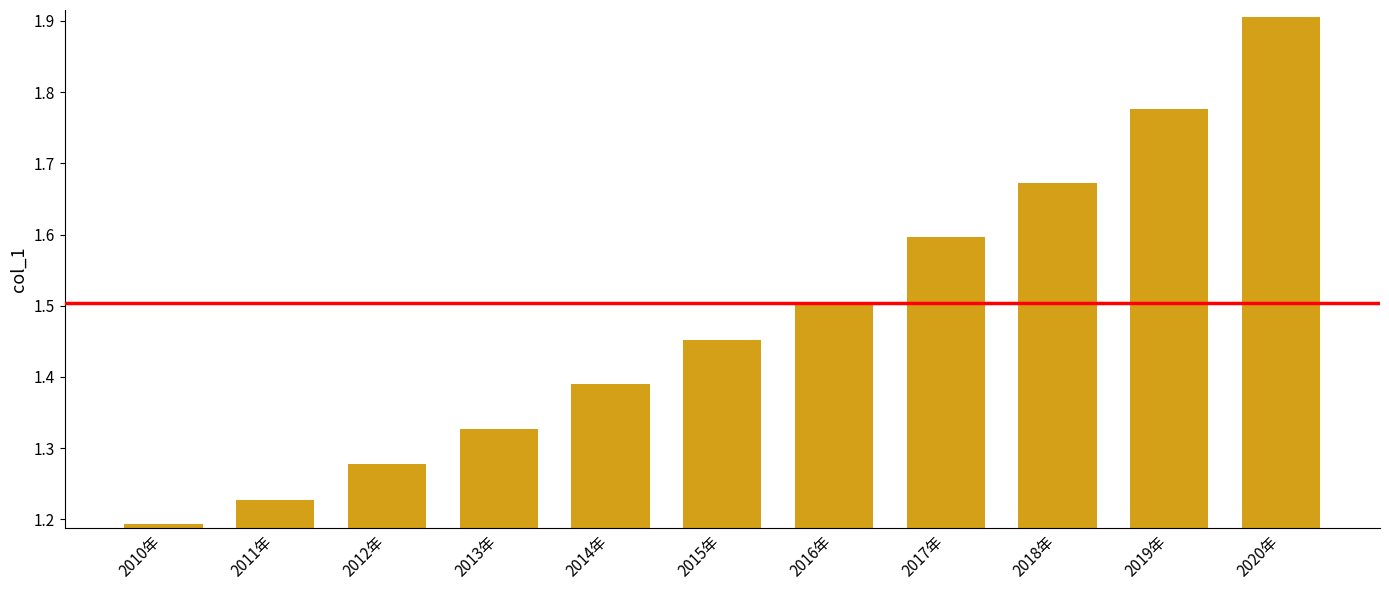

What is the change in value from 2012年 to 2015年?

+0.2